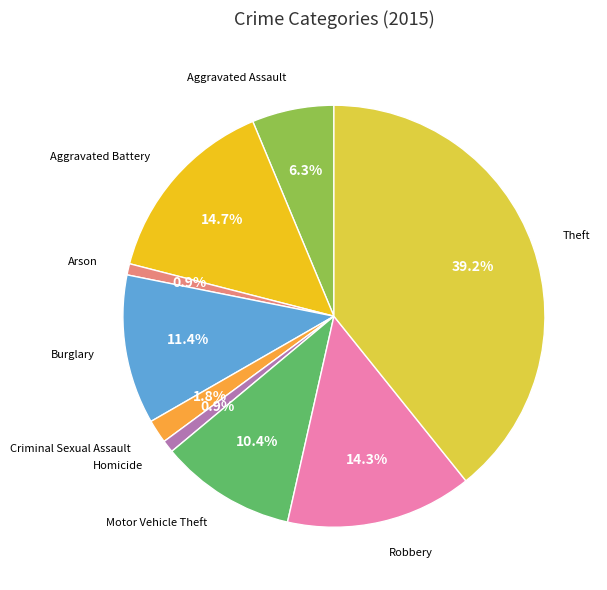

Is there a majority slice in this chart?

No